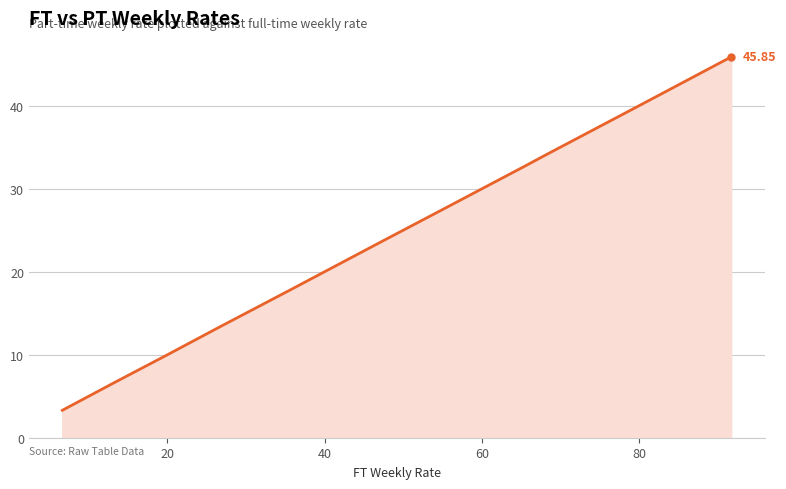

How many lines are shown in the chart?

1